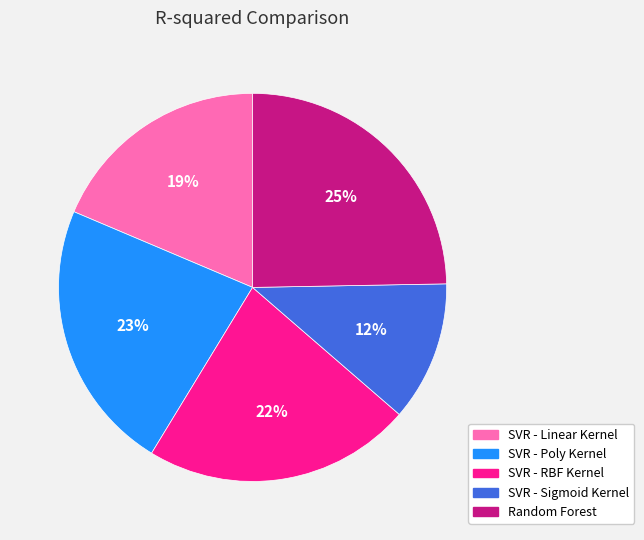

What is the smallest slice in the pie chart?

SVR - Sigmoid Kernel